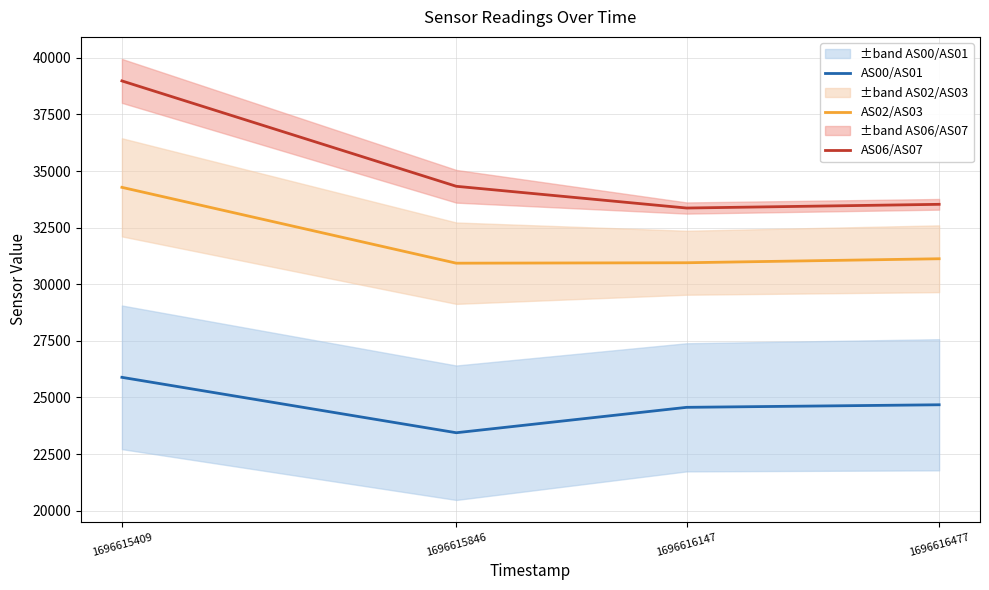

Which series has the largest total across all categories?

AS06/AS07